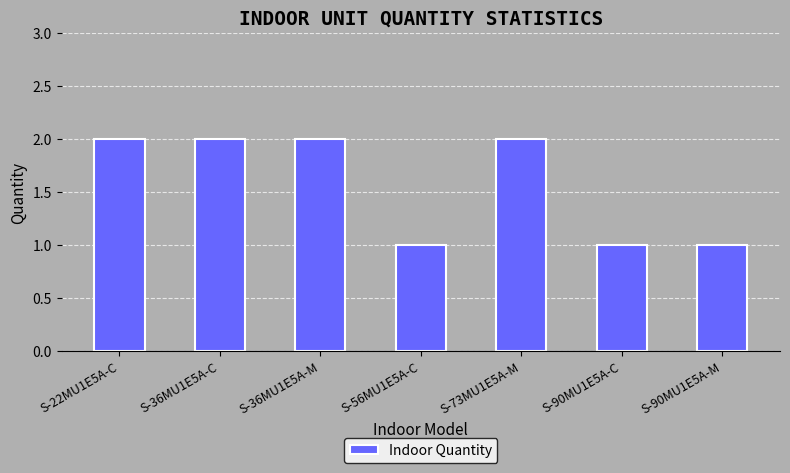

What is the sum of all values?

11